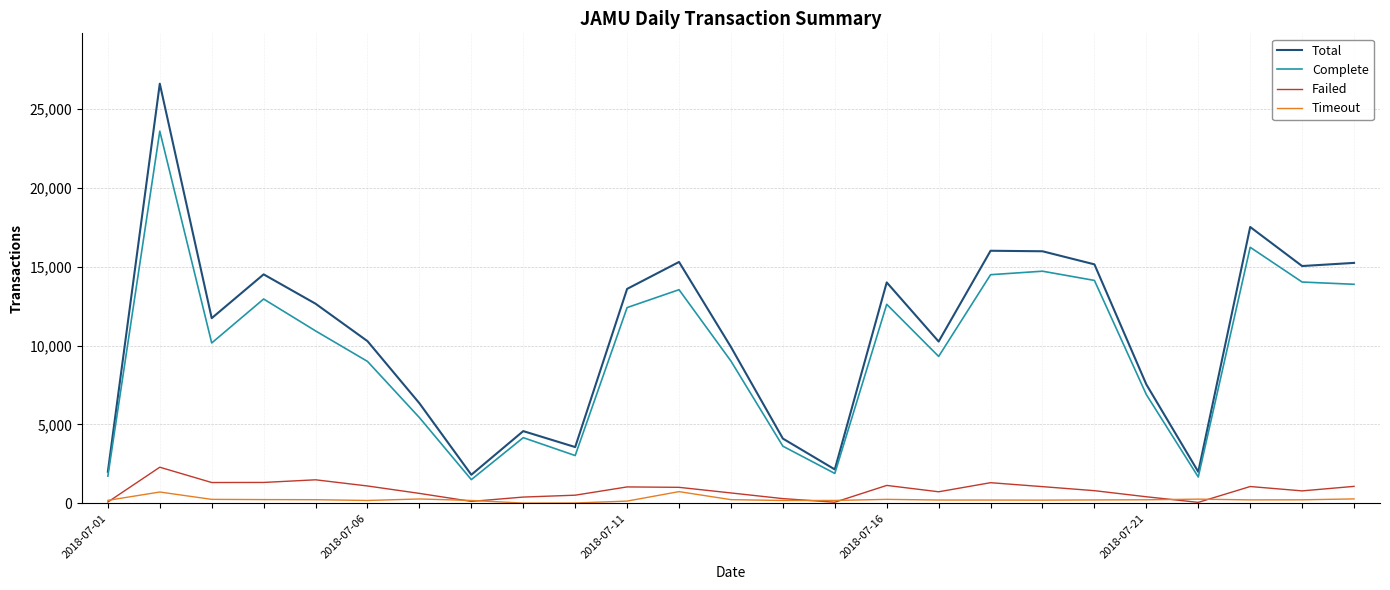

What is the maximum value for Total?

26597